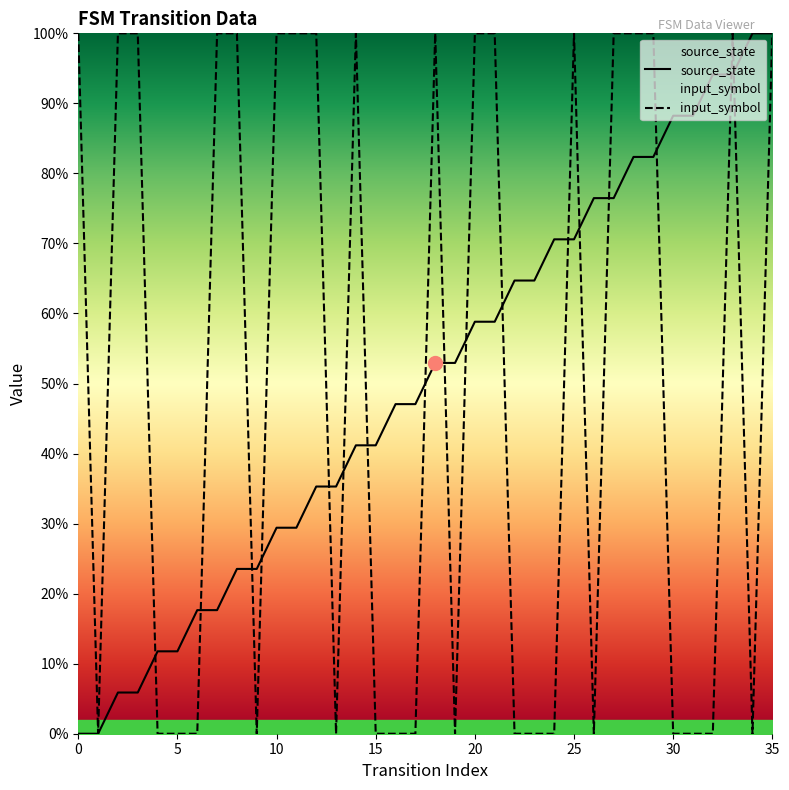

At 5, list the series in order from largest to smallest.

source_state, input_symbol